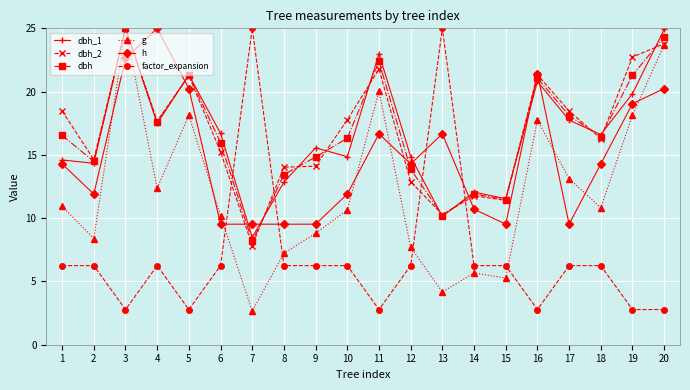

After their last crossing, which series has the higher values: g or factor_expansion?

g